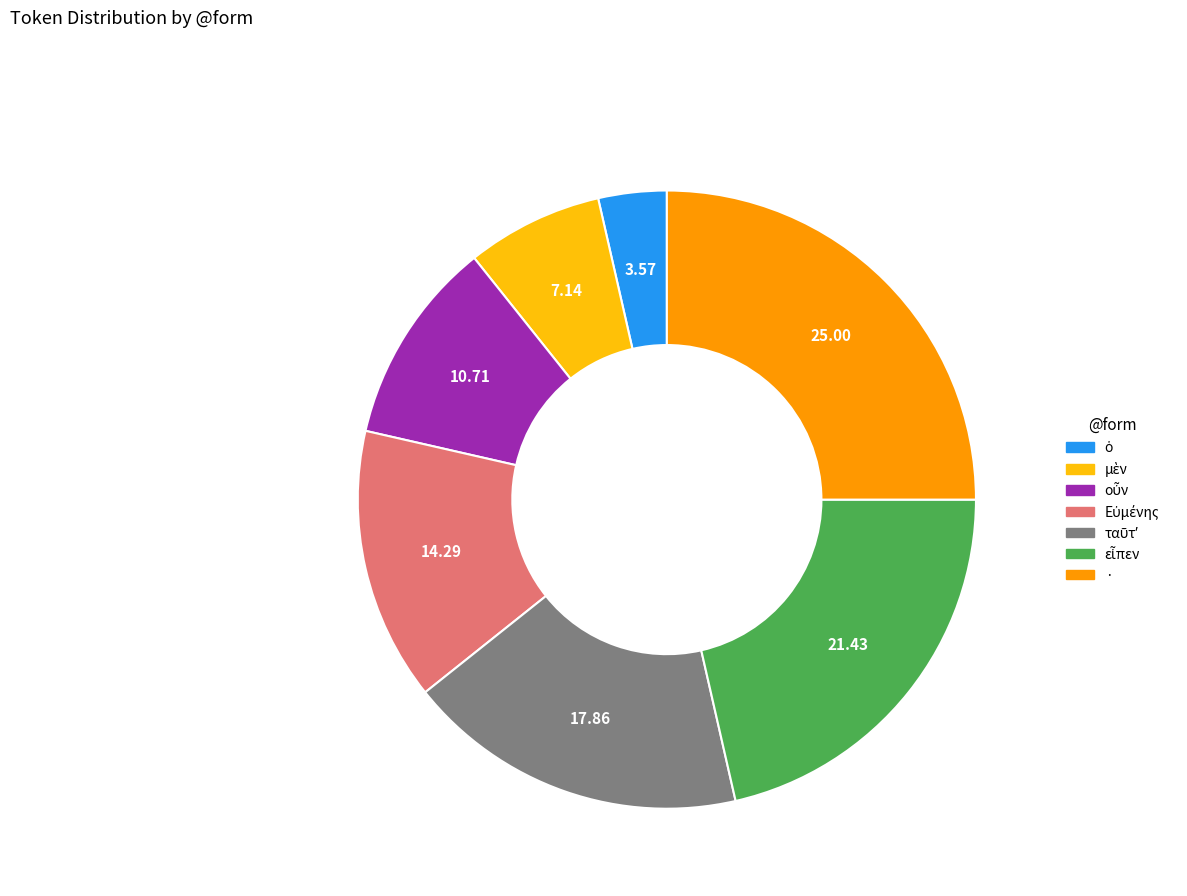

Is there any slice that represents more than half of the pie?

No